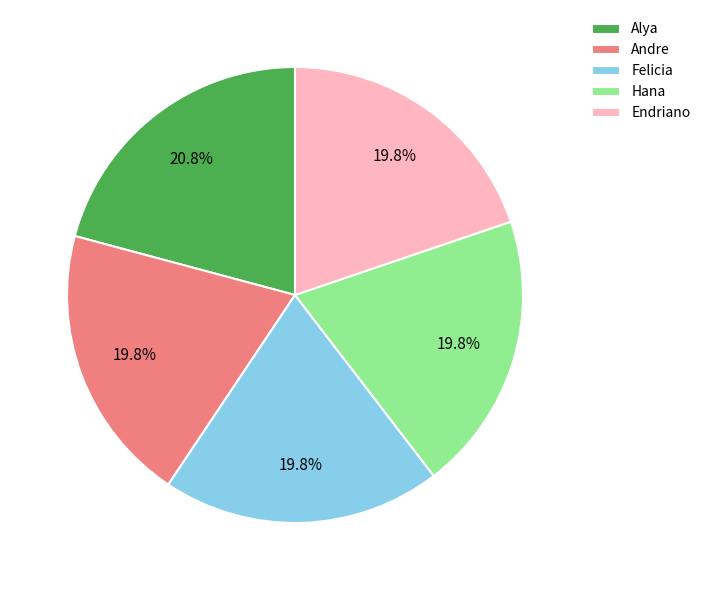

Count the number of slices in the pie.

5